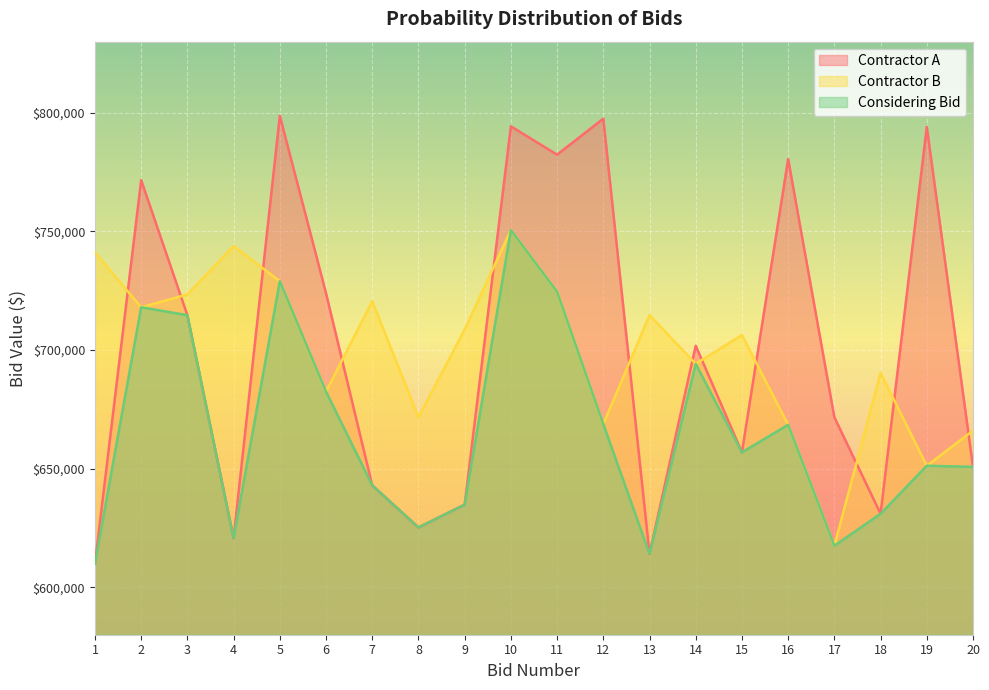

Reading left to right, list all the values displayed in this chart.

Contractor A: 609964.8	771631.9	714688.8	620654.7	798745.4	723966.9	642977.3	625205.6	634840.7	794303.0	782369.6	797529.6	614076.9	701821.0	656879.8	780505.7	671687.8	630990.9	794075.8	650756.8
Contractor B: 741114.9	718038.9	723417.9	743842.4	729026.8	682495.8	720614.2	671691.5	708648.2	750575.3	724565.4	668787.0	714748.4	694190.0	706343.6	668505.7	617512.7	690351.1	651231.9	666037.2
Considering Bid: 609964.8	718038.9	714688.8	620654.7	729026.8	682495.8	642977.3	625205.6	634840.7	750575.3	724565.4	668787.0	614076.9	694190.0	656879.8	668505.7	617512.7	630990.9	651231.9	650756.8